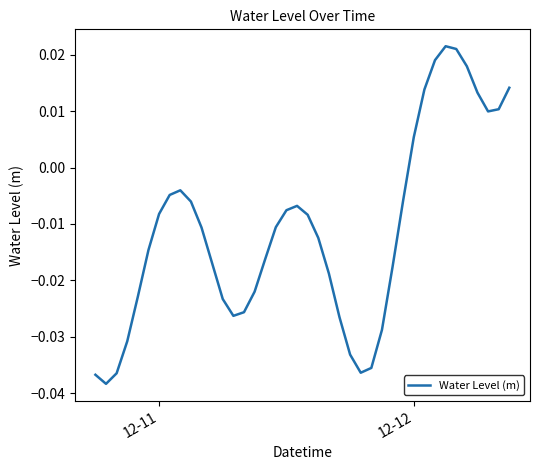

How many interior local peaks (higher than both neighbors) does the data have?

3